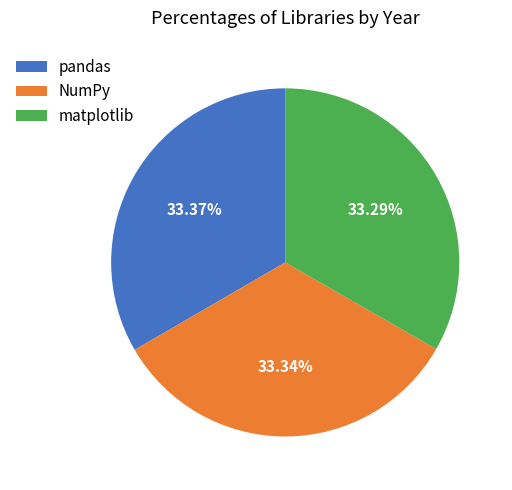

Do NumPy and pandas together represent more than half of the pie?

Yes